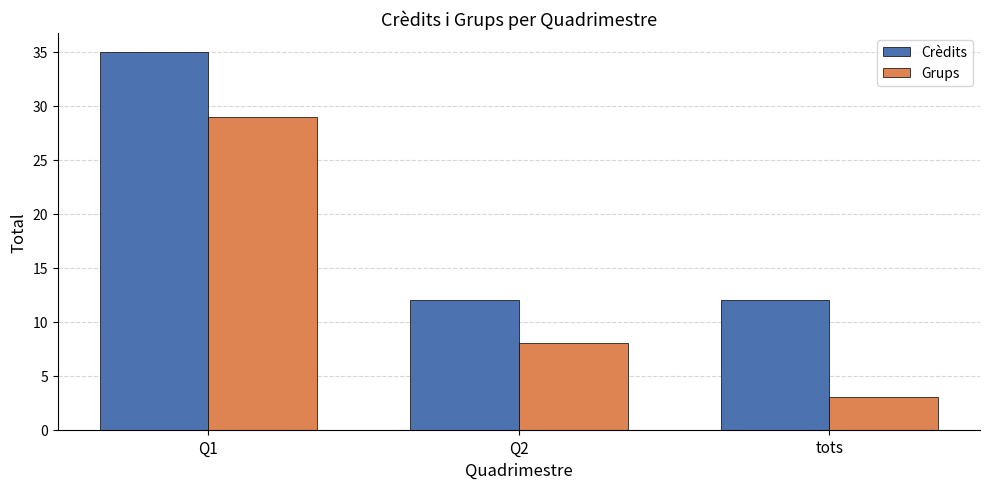

Which series has the widest spread of values?

Grups